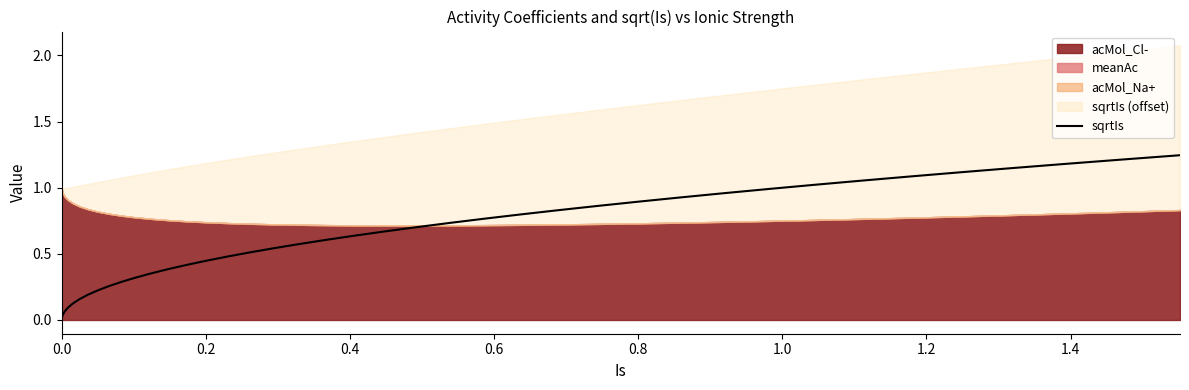

How many positive values are there?

39